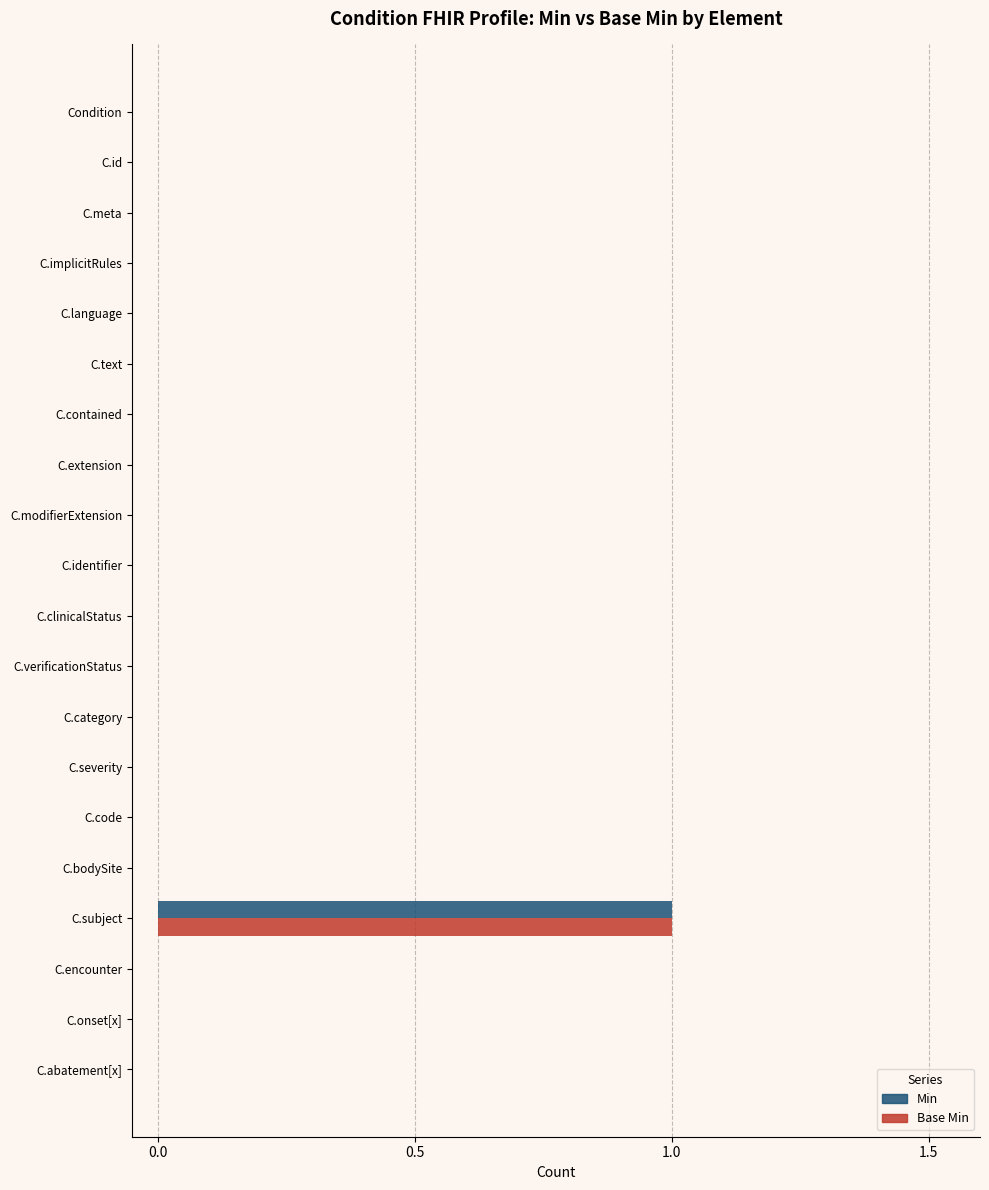

Which label corresponds to the largest value in the chart?

C.subject